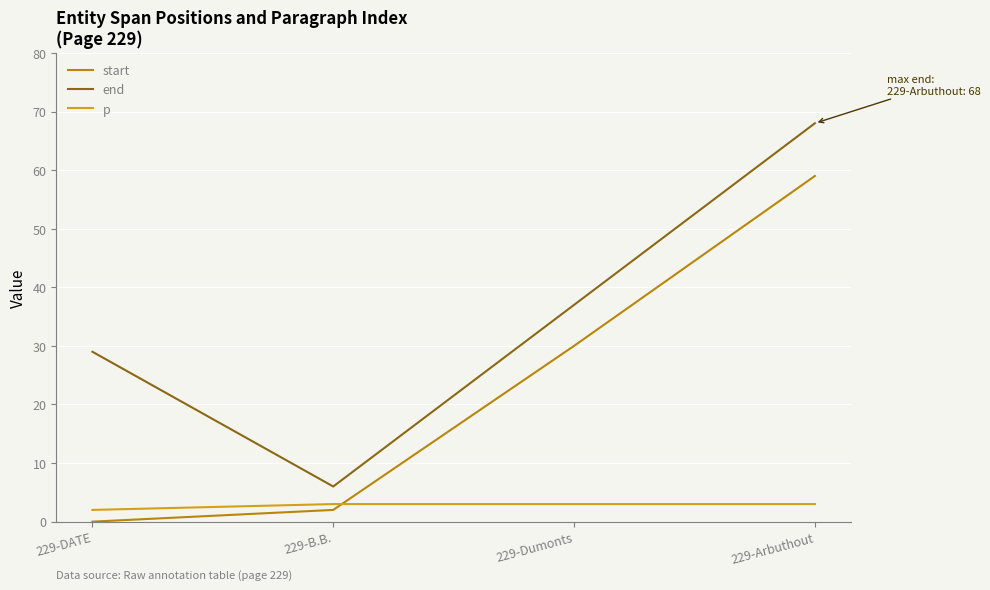

What is the difference between the p values at 229-DATE and 229-Arbuthout?

1